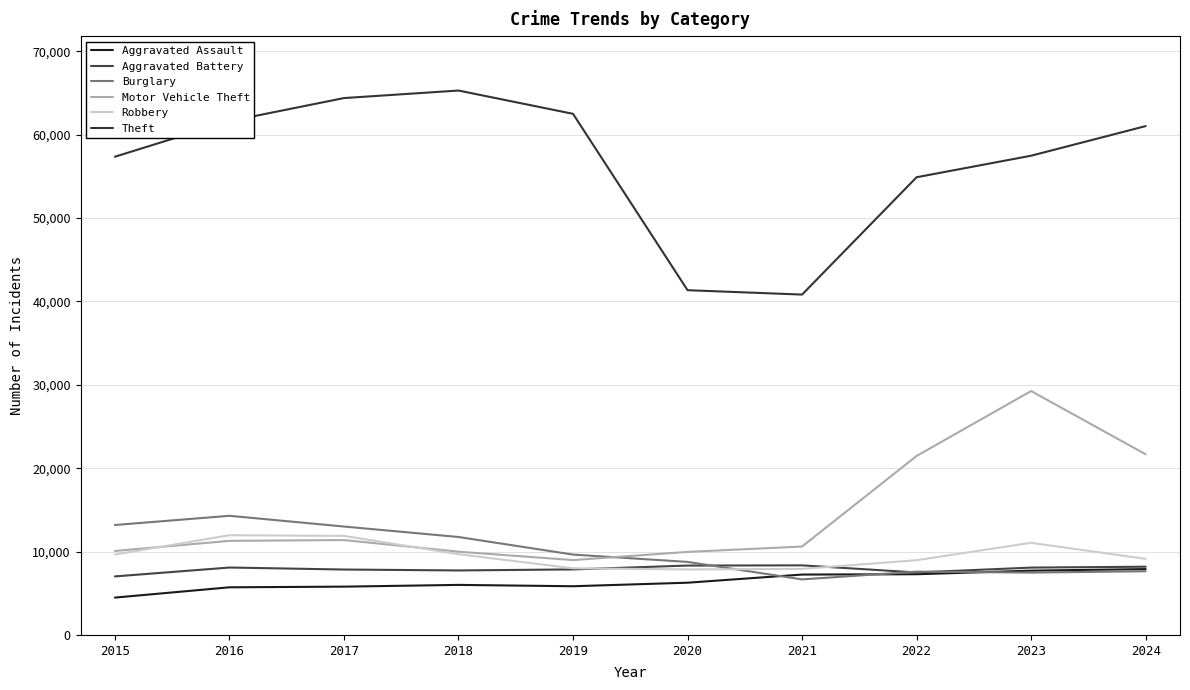

At which category does Robbery reach its first local valley?

2020